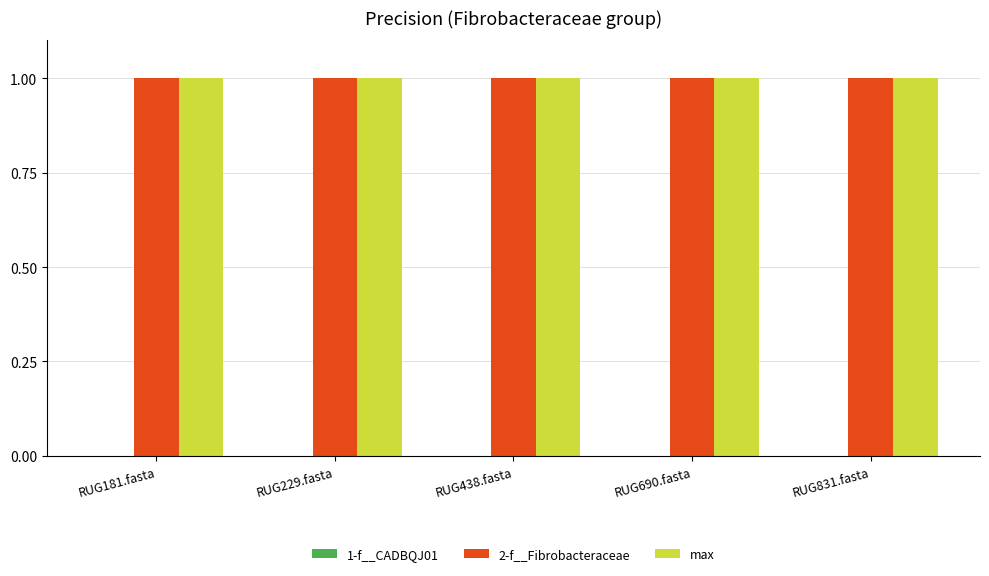

Reading right to left, transcribe all the data shown in this chart.

1-f__CADBQJ01: RUG831.fasta=0	RUG690.fasta=0	RUG438.fasta=0	RUG229.fasta=0	RUG181.fasta=0
2-f__Fibrobacteraceae: RUG831.fasta=1	RUG690.fasta=1	RUG438.fasta=1	RUG229.fasta=1	RUG181.fasta=1
max: RUG831.fasta=1	RUG690.fasta=1	RUG438.fasta=1	RUG229.fasta=1	RUG181.fasta=1